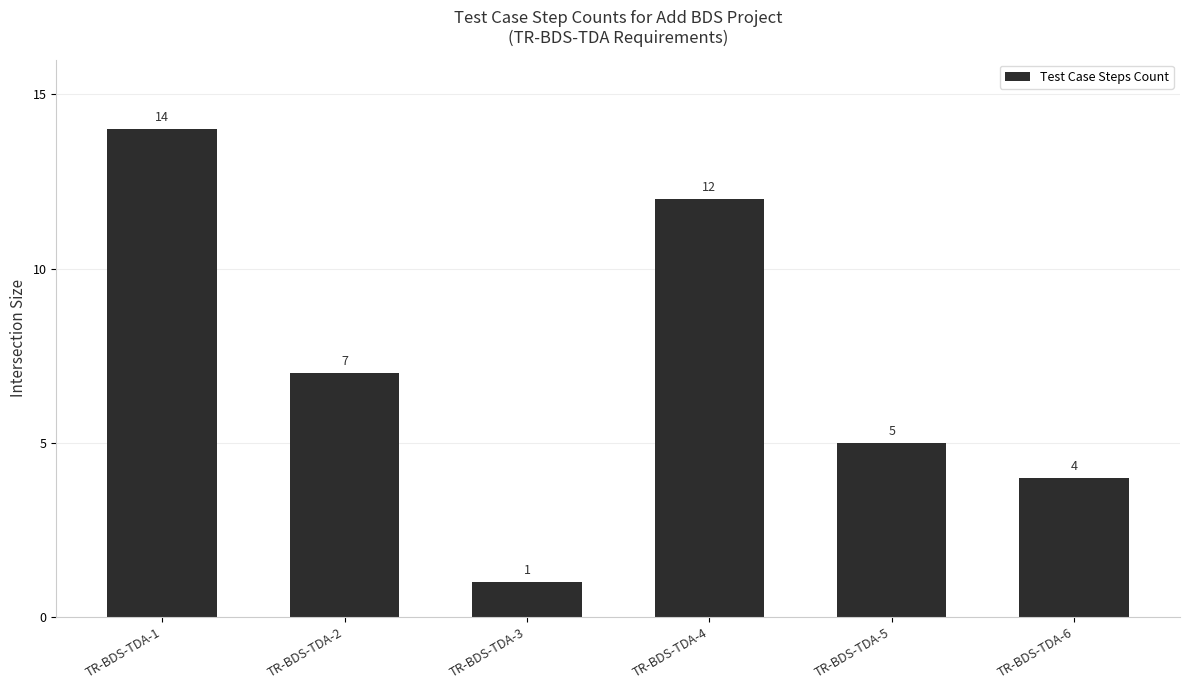

Is it true that the value at TR-BDS-TDA-4 is 3?

False